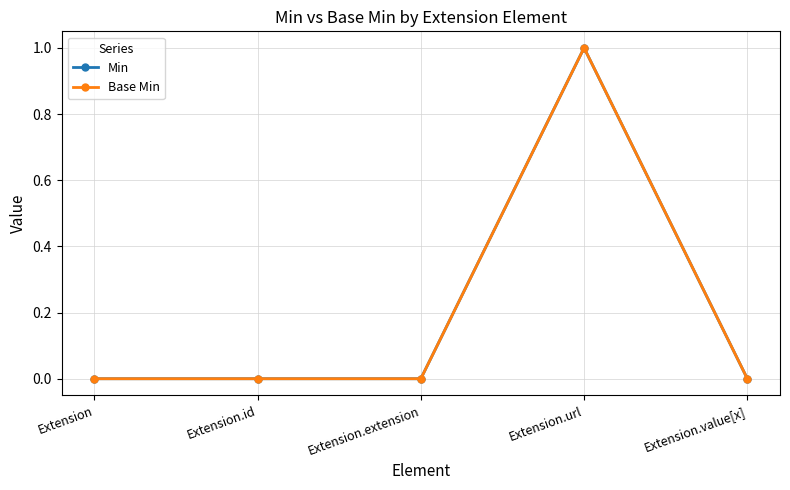

What is the maximum value for Base Min?

1